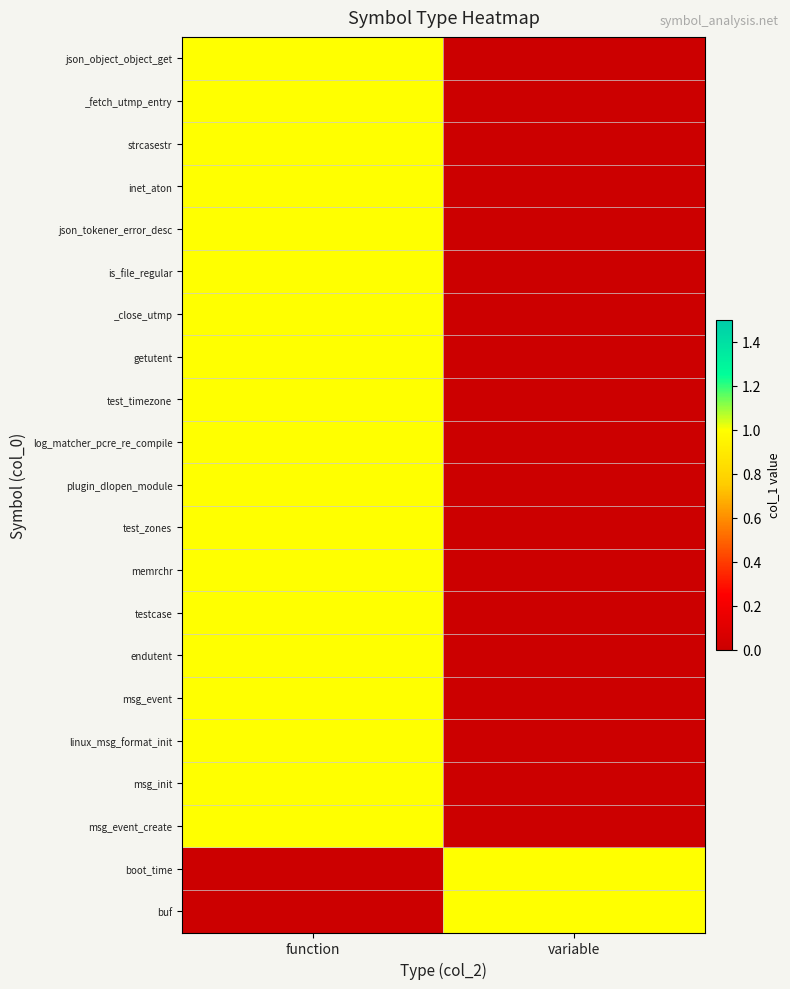

Which series has the largest total across all categories?

json_object_object_get